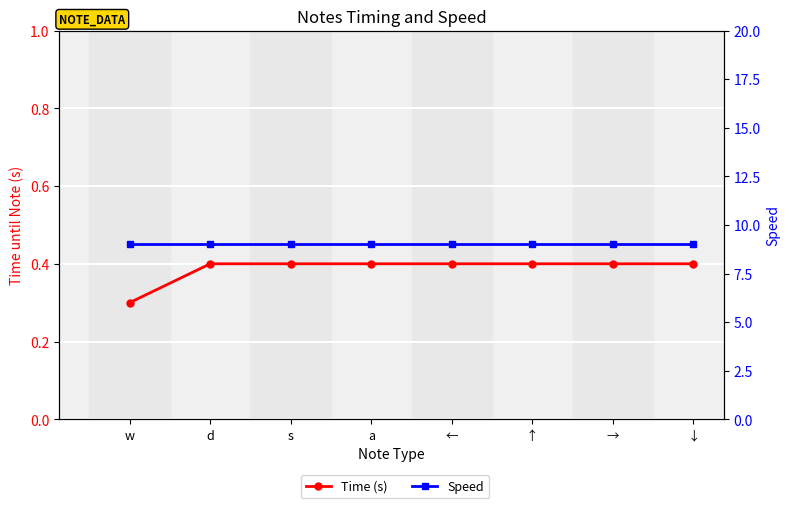

Reading right to left, transcribe all the data shown in this chart.

Time (s): 0.4	0.4	0.4	0.4	0.4	0.4	0.4	0.3
Speed: 9.0	9.0	9.0	9.0	9.0	9.0	9.0	9.0